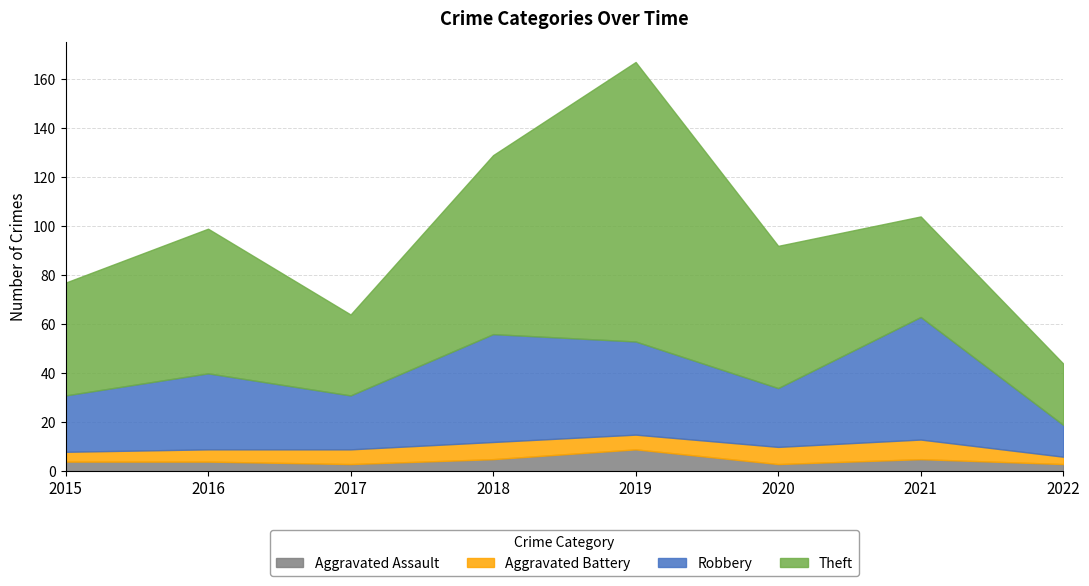

How many Aggravated Assault values are between 3 and 5?

7